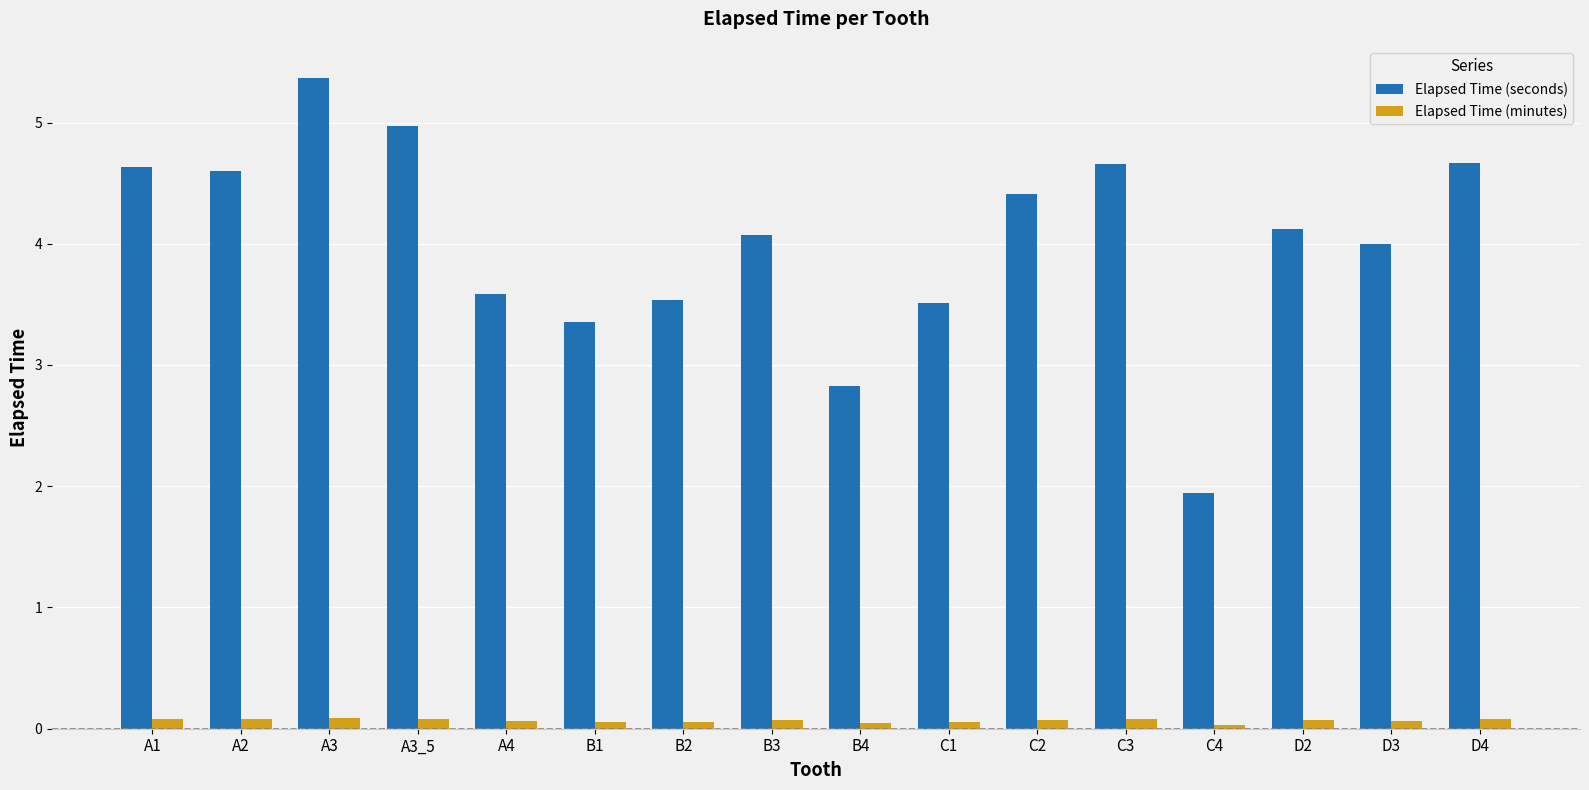

What is the sum of all Elapsed Time (seconds) values?

64.3